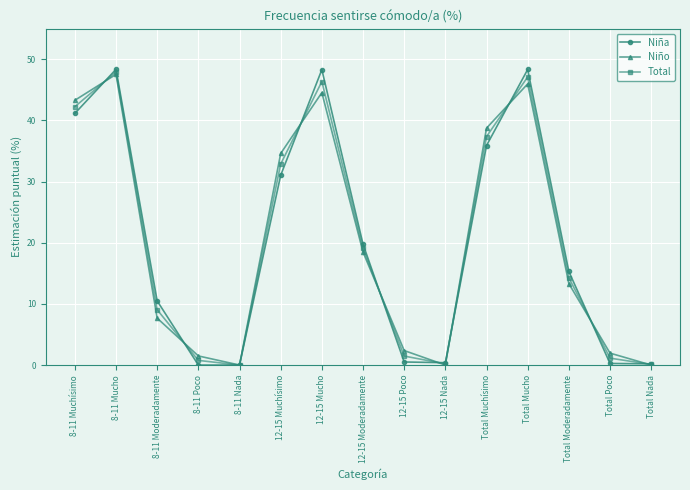

What is the highest value of the Niño series?

47.5